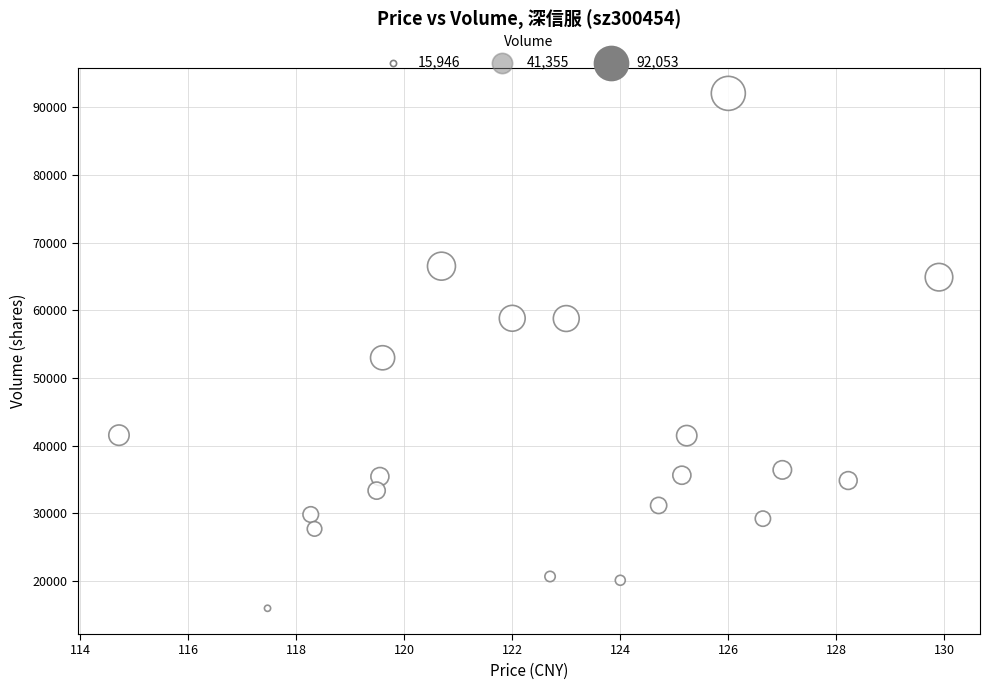

What Y value in the scatter plot is closest to 53999?

52972